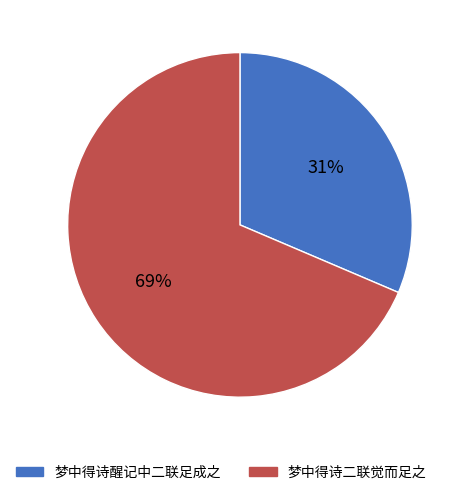

Count the number of slices in the pie.

2